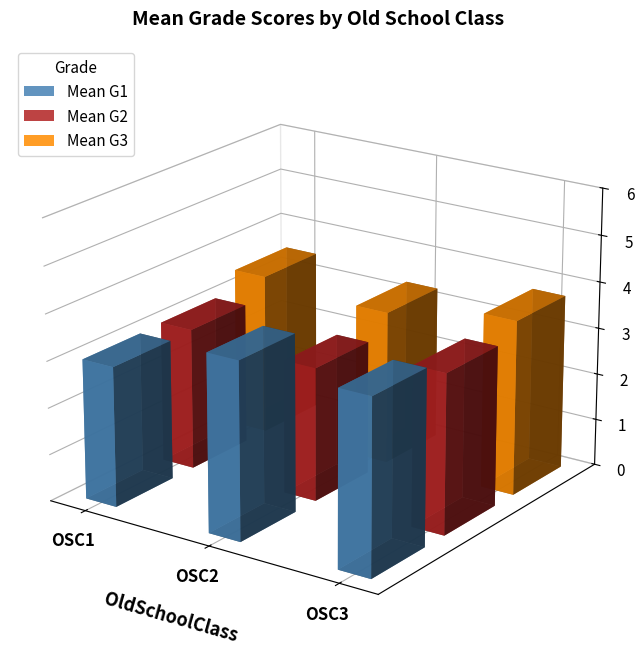

Which category has the highest value in the Mean G1 series?

OSC2